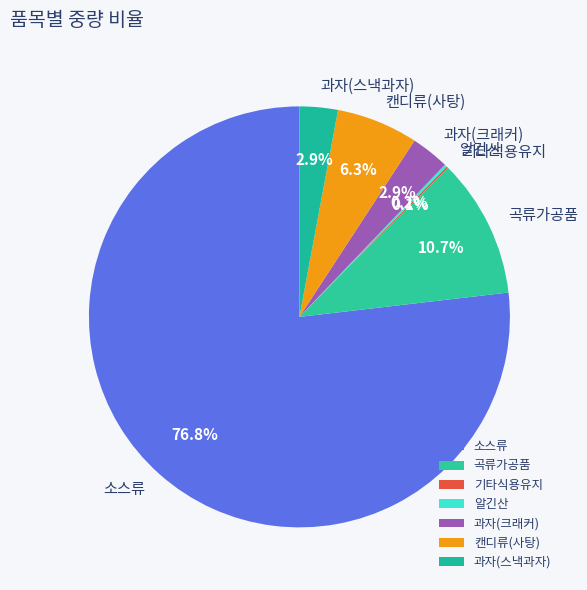

Combined, do 곡류가공품 and 소스류 account for over 50%?

Yes